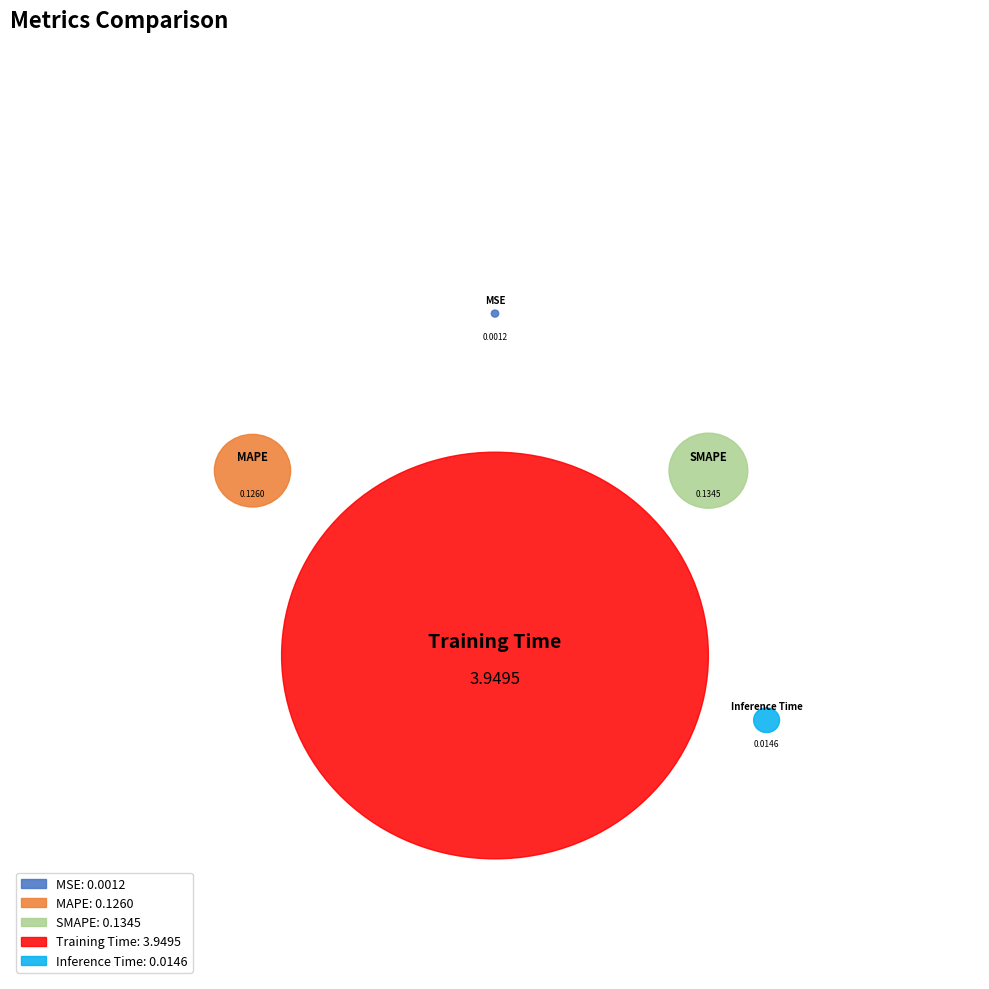

The Training Time slice represents 93% of the pie. True or false?

True